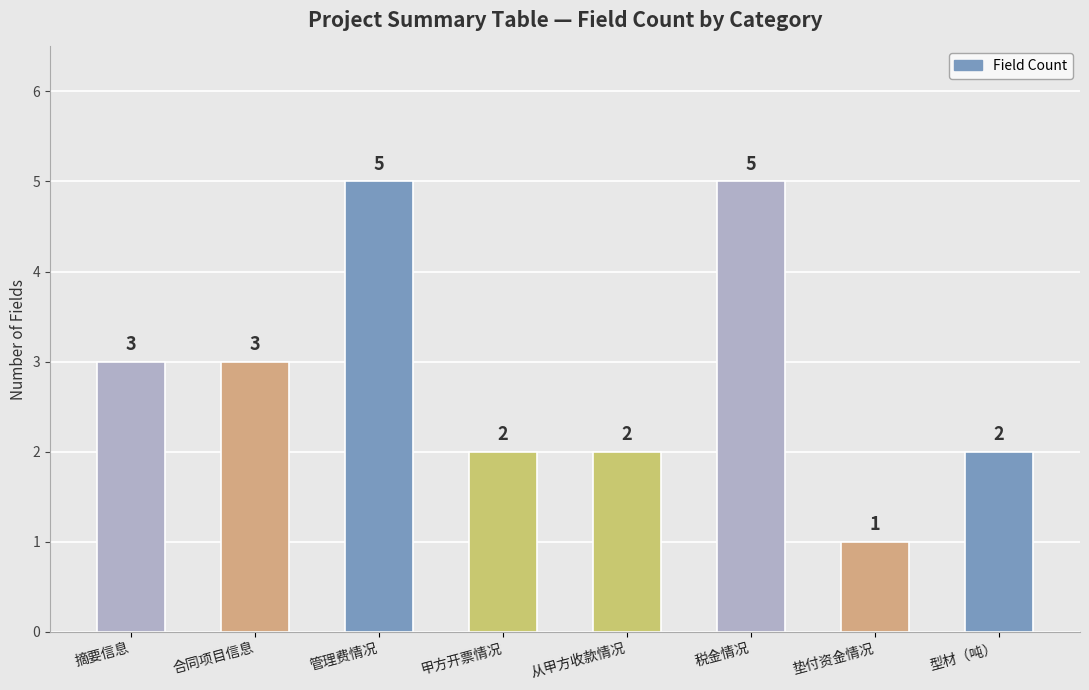

Read the value at 管理费情况.

5